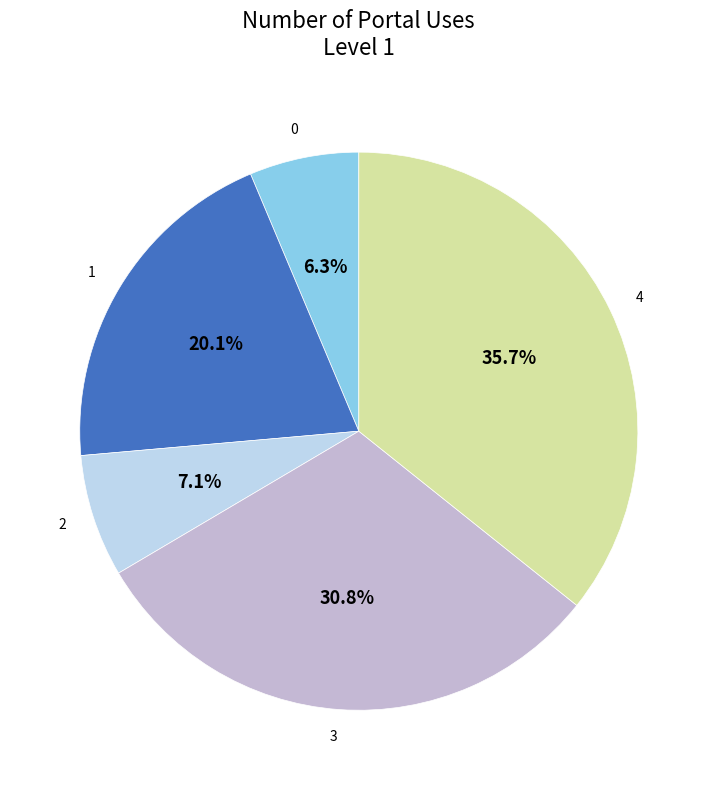

To the nearest percent, what is the difference between the largest and smallest slice percentages?

29%